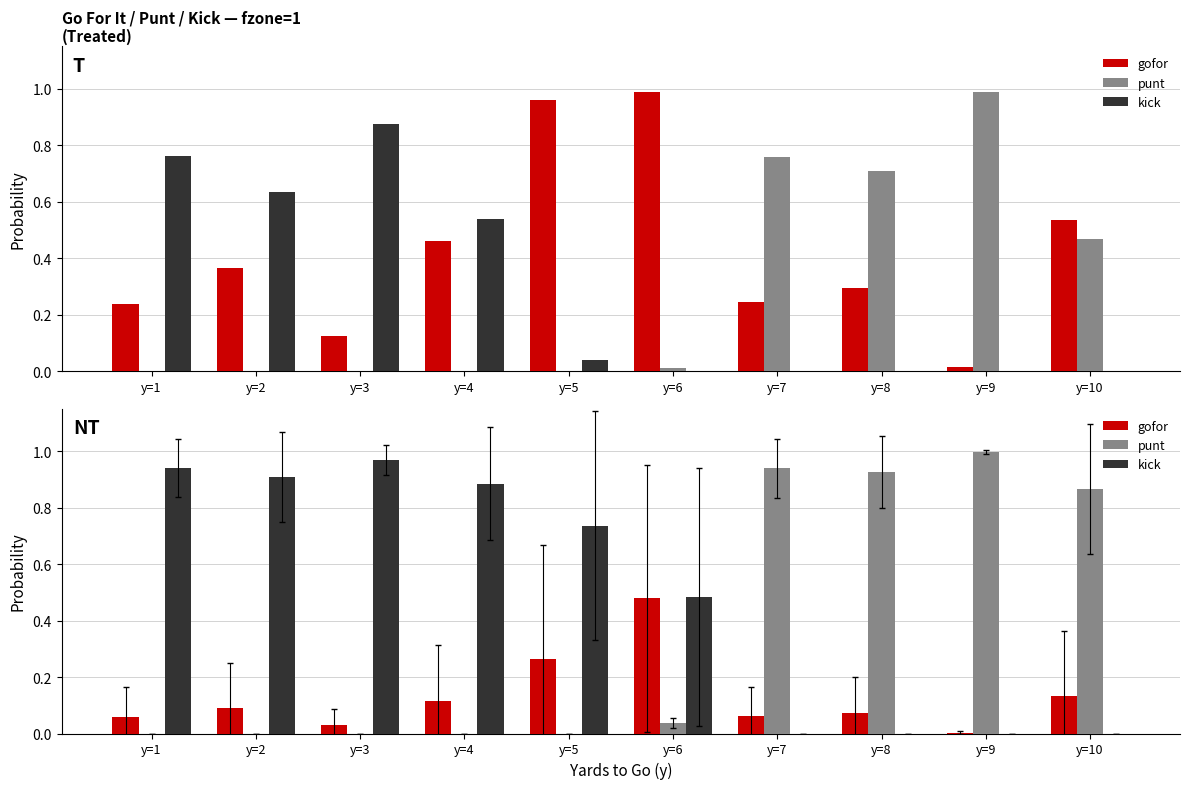

The kick series shows -0.6 at y=8. True or false?

False